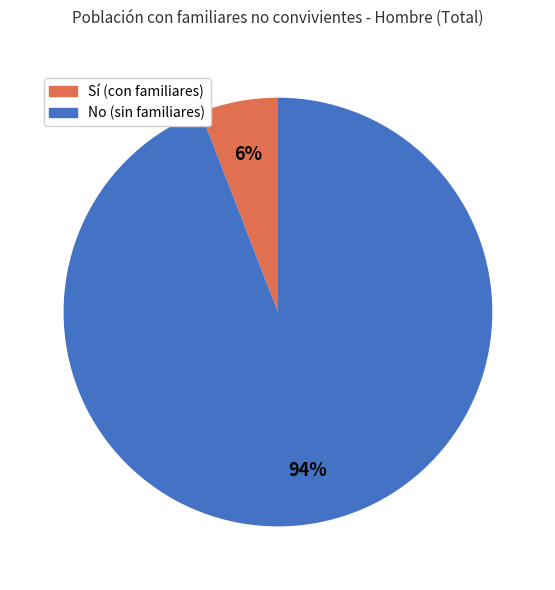

Is there any slice that represents more than half of the pie?

Yes